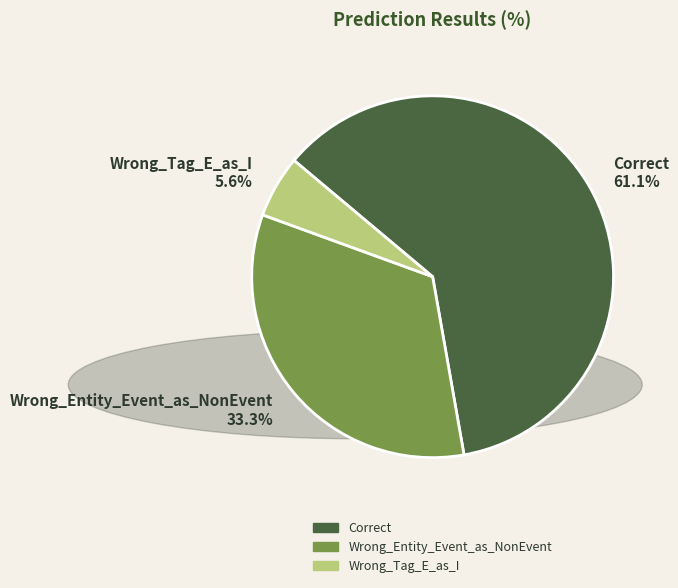

Is there a majority slice in this chart?

Yes